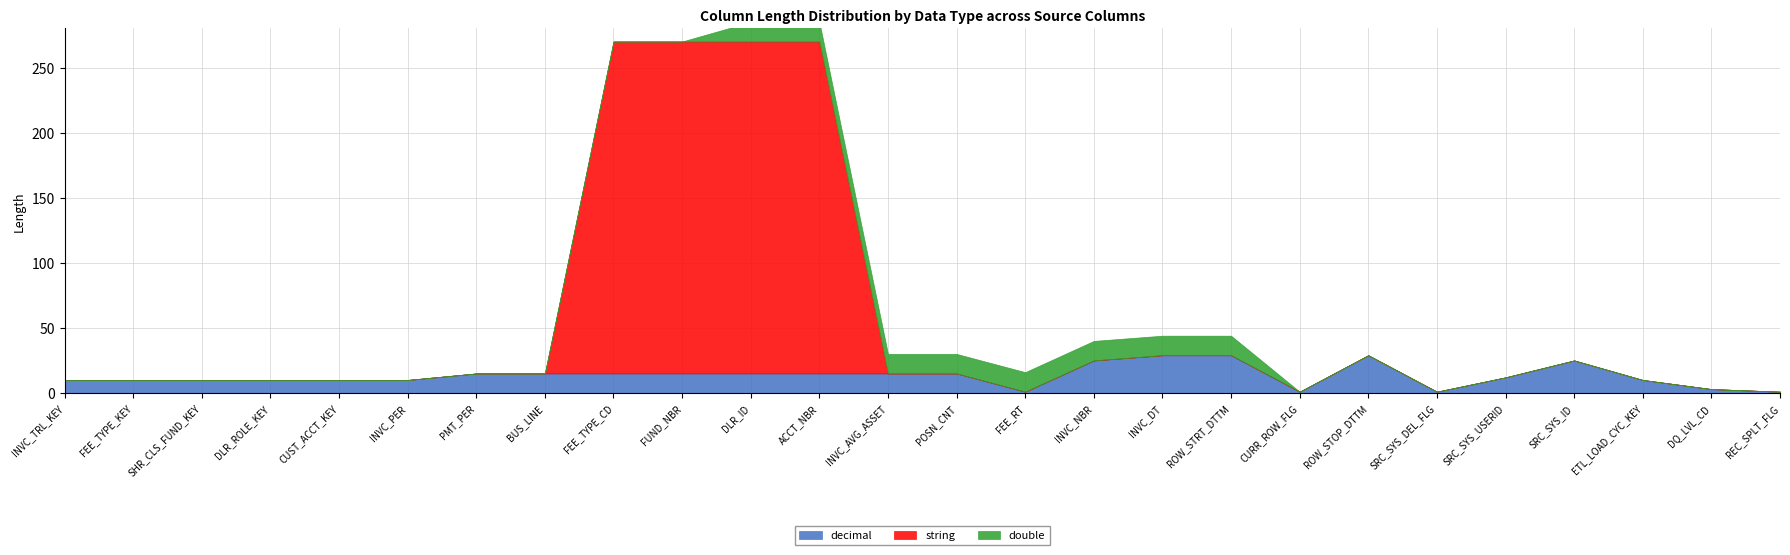

The double series shows 0 at CUST_ACCT_KEY. True or false?

True